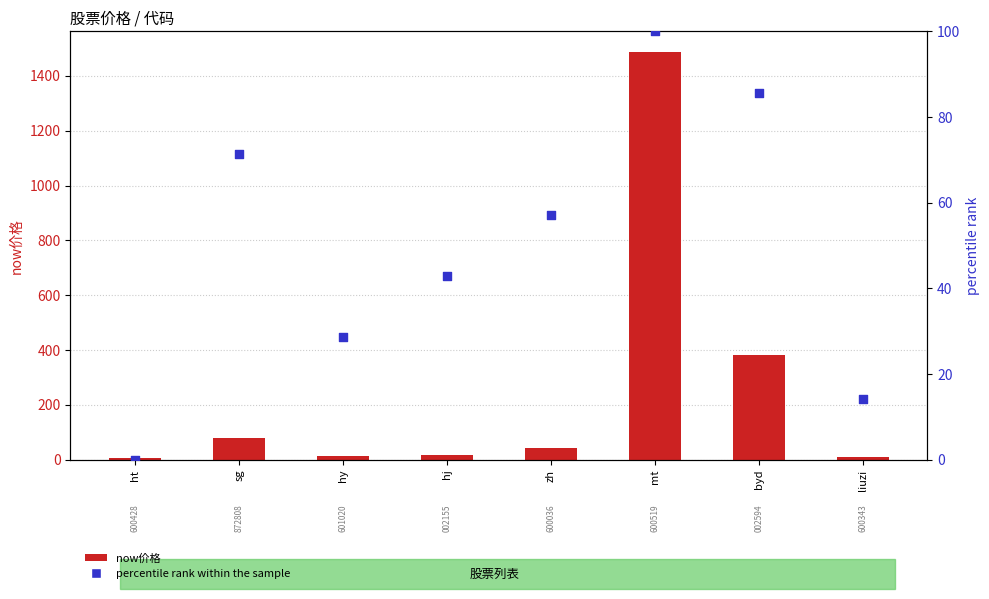

At how many categories does at least one series exceed 953?

1